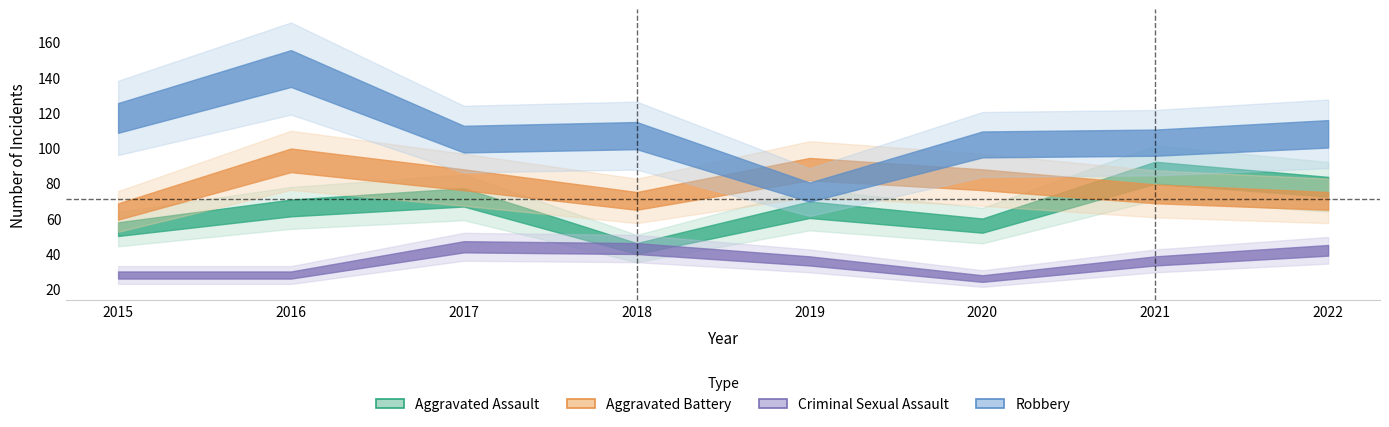

What is the value of the Aggravated Battery point at the 5th from the left?

88